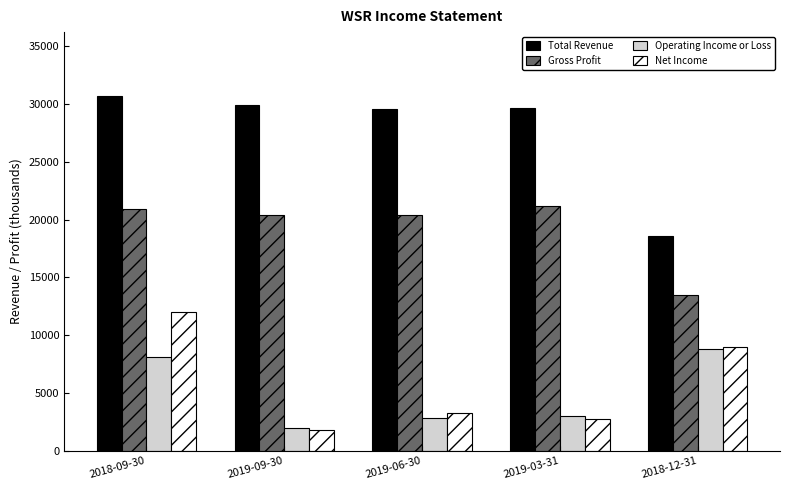

How many groups of bars are there?

5